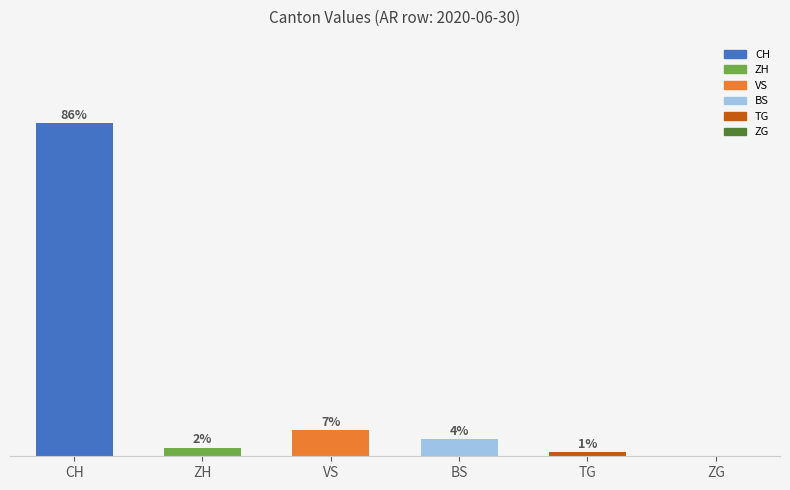

What is the value of the 1st bar from the left?

85.6